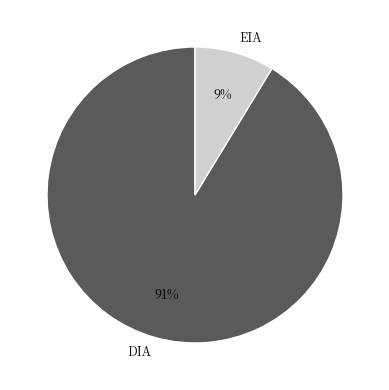

Between DIA and EIA, which is larger?

DIA